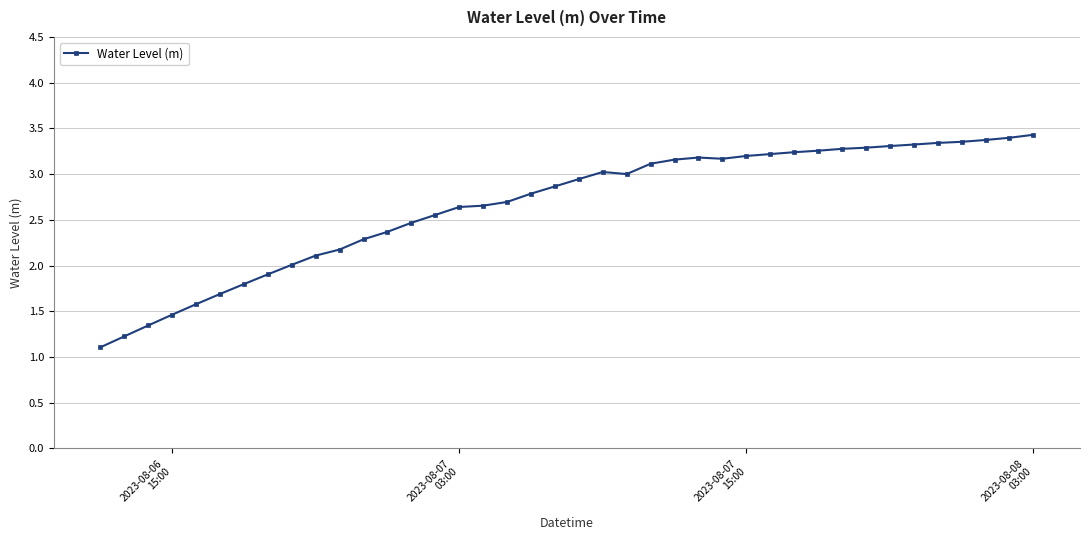

What is the value of the 25th point from the left?

3.2